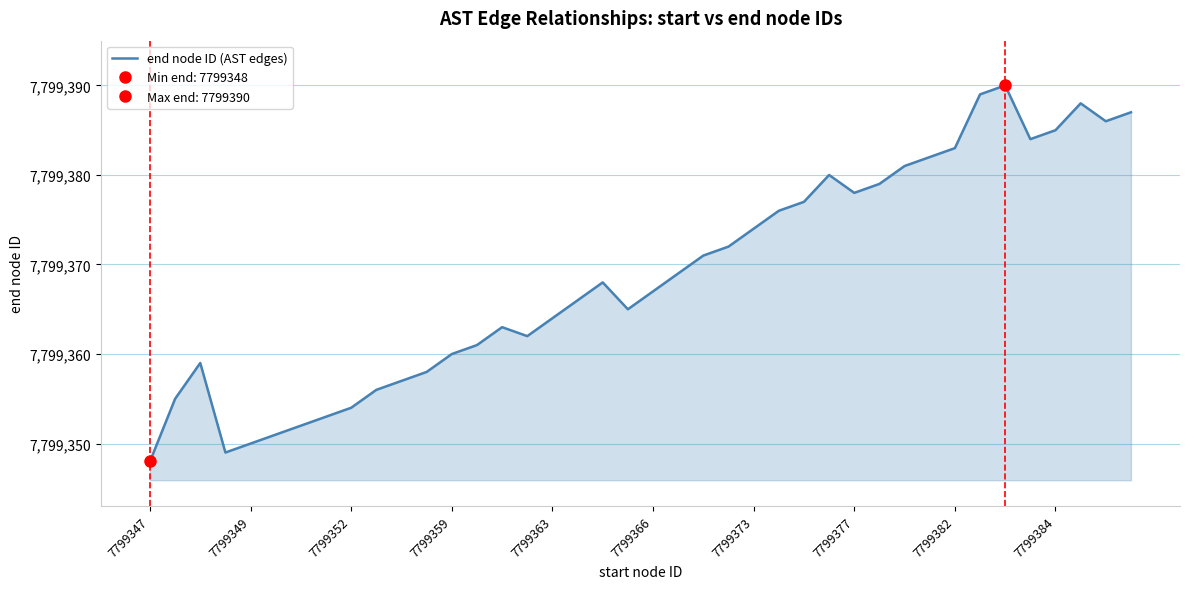

Reading left to right, transcribe all the data shown in this chart.

7799348	7799355	7799359	7799349	7799350	7799351	7799352	7799353	7799354	7799356	7799357	7799358	7799360	7799361	7799363	7799362	7799364	7799366	7799368	7799365	7799367	7799369	7799371	7799372	7799374	7799376	7799377	7799380	7799378	7799379	7799381	7799382	7799383	7799389	7799390	7799384	7799385	7799388	7799386	7799387